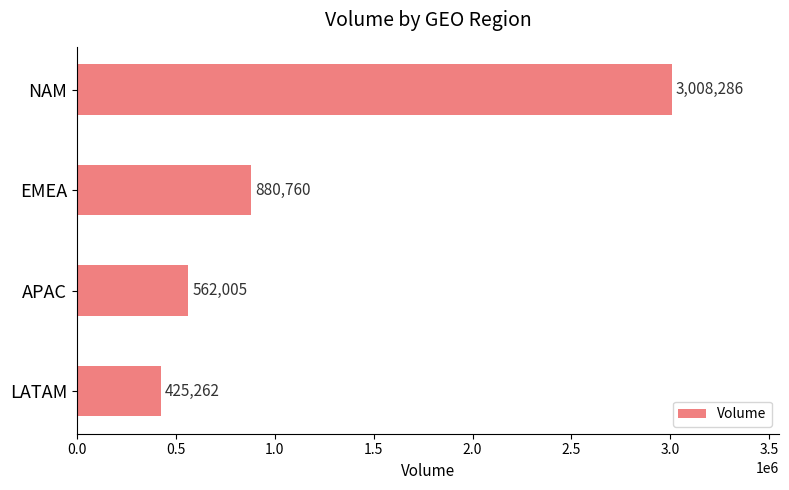

Between APAC and NAM, which is larger?

NAM